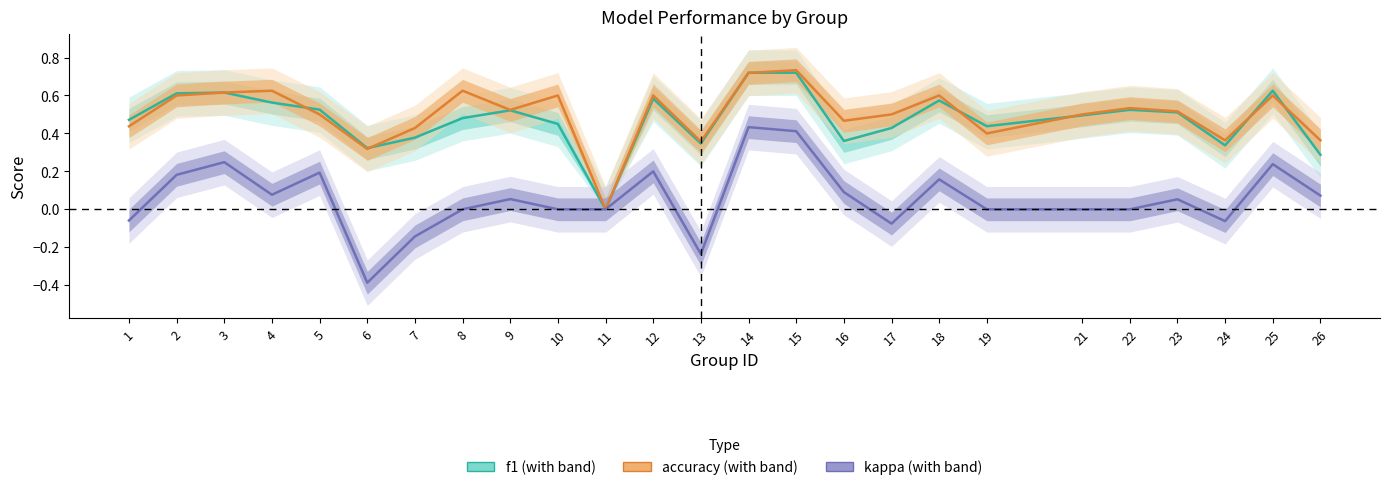

Count the accuracy values in the range 0 to 1.

25